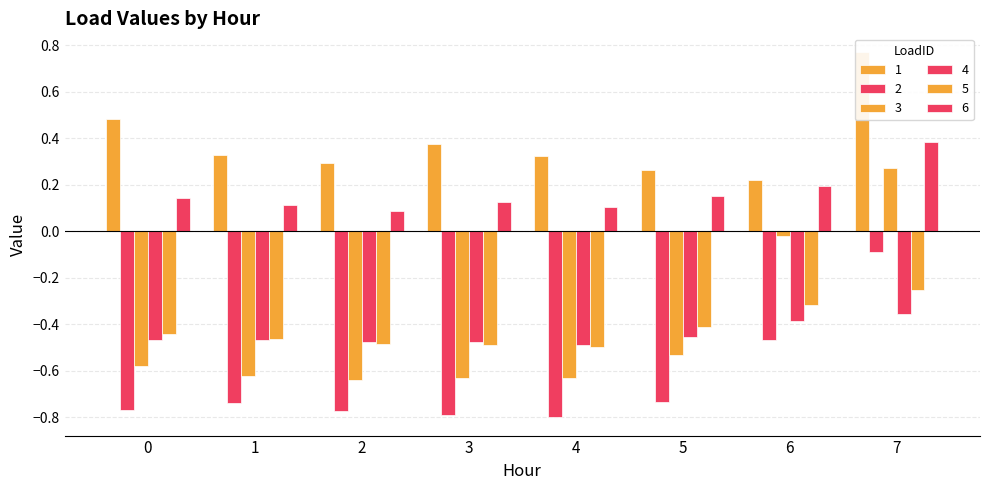

Which has a higher value, 7 or 1?

7